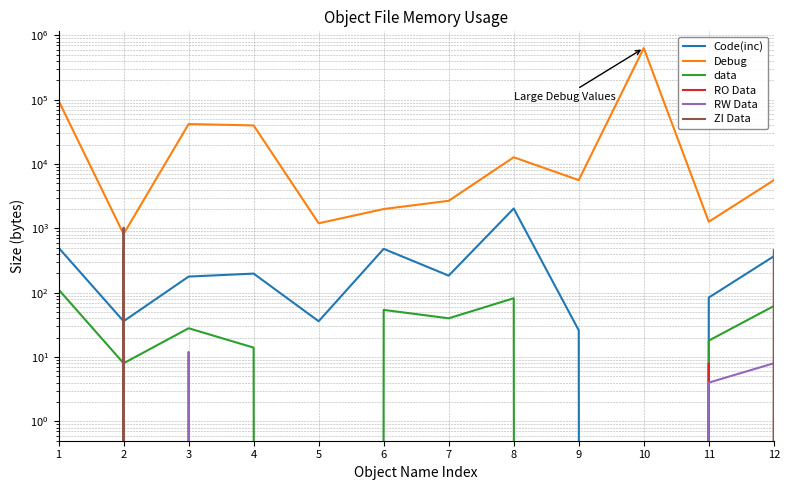

Which series has the largest range (max minus min)?

Debug